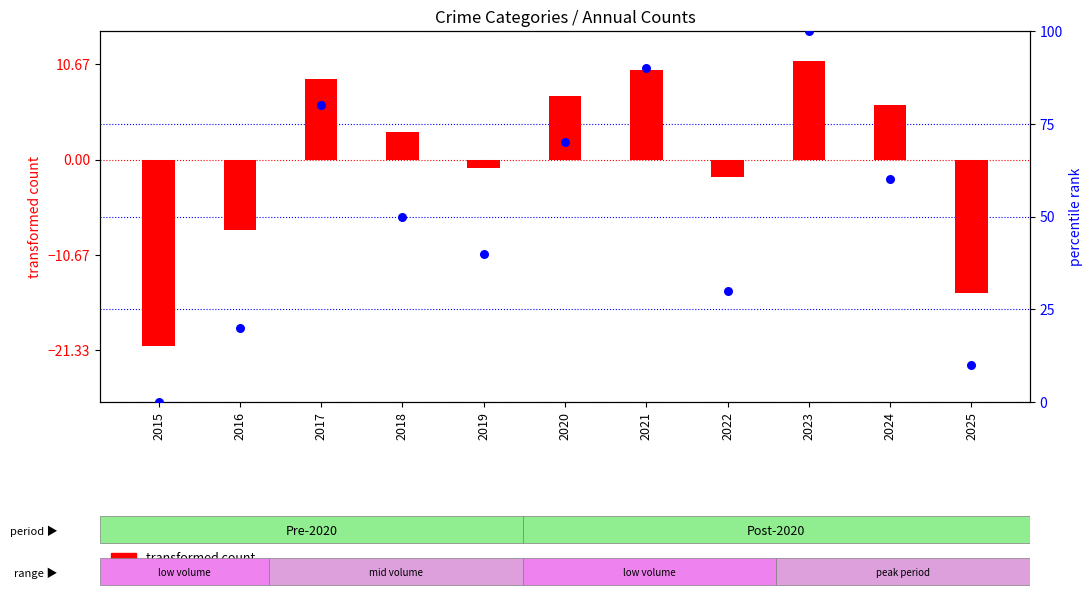

Which series reaches the maximum Y coordinate?

percentile rank within the sample